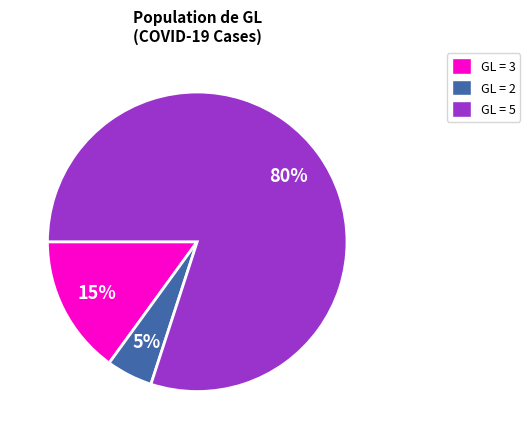

Which slice is the smallest?

GL = 2